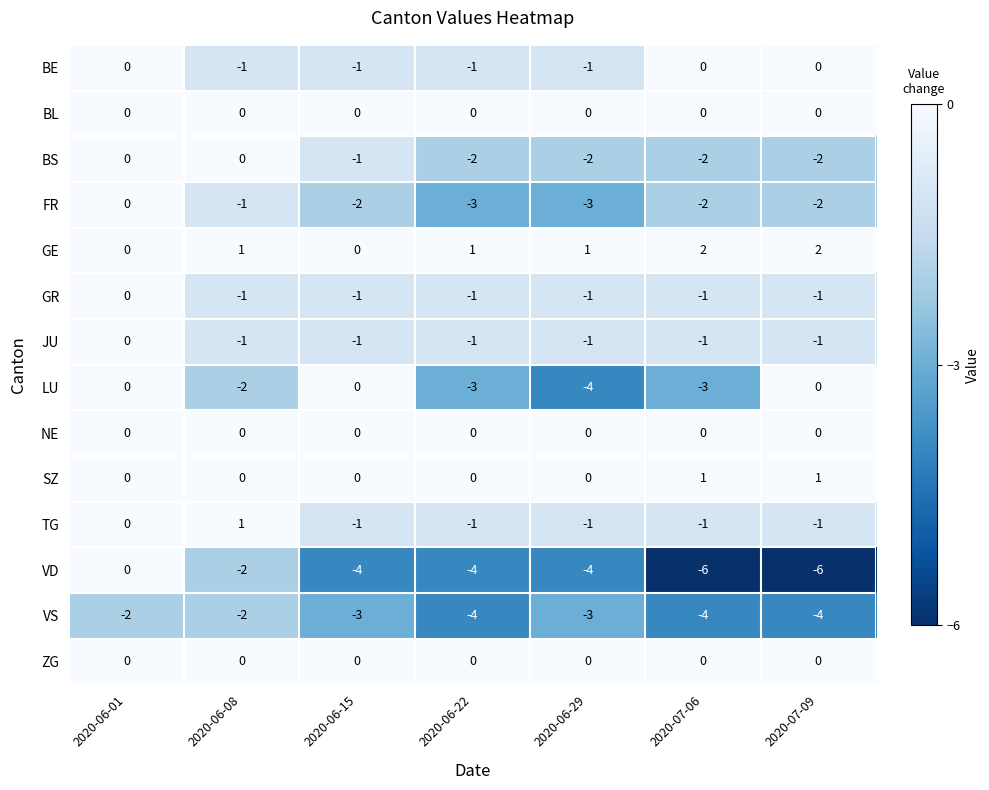

What is the lowest value of the VS series?

-4